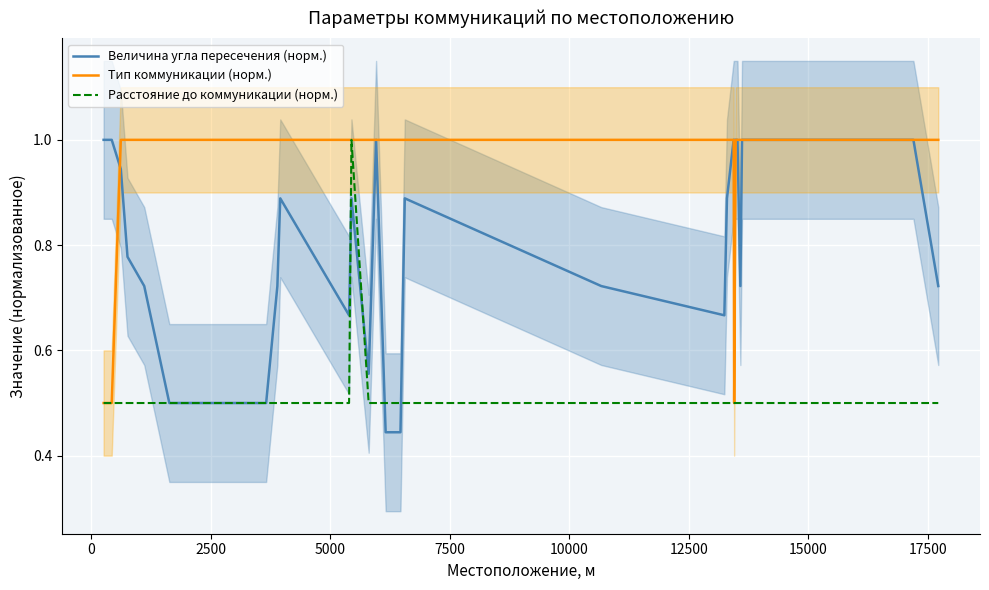

How many times do Расстояние до коммуникации (норм.) and Величина угла пересечения (норм.) cross each other?

4